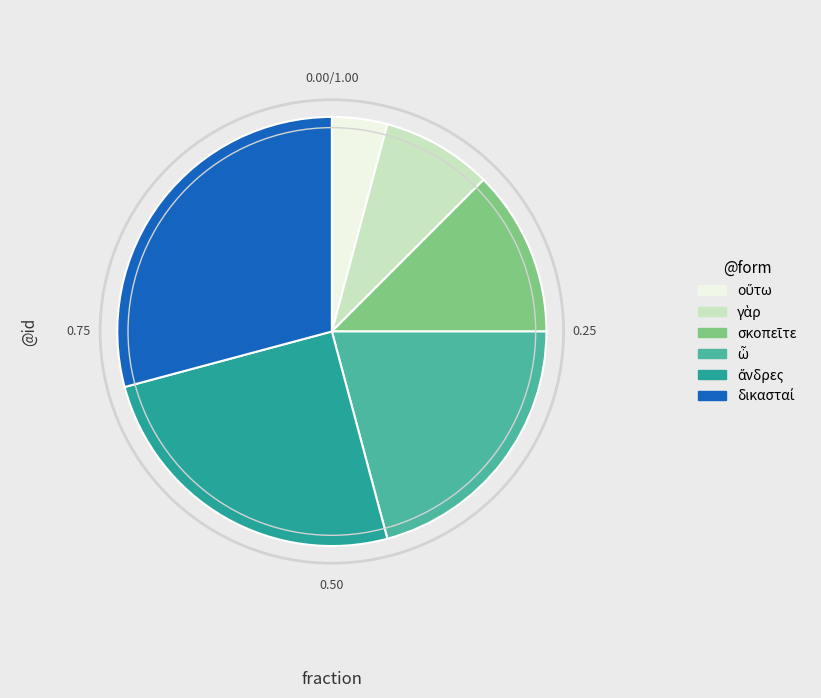

Does any single category account for the majority?

No